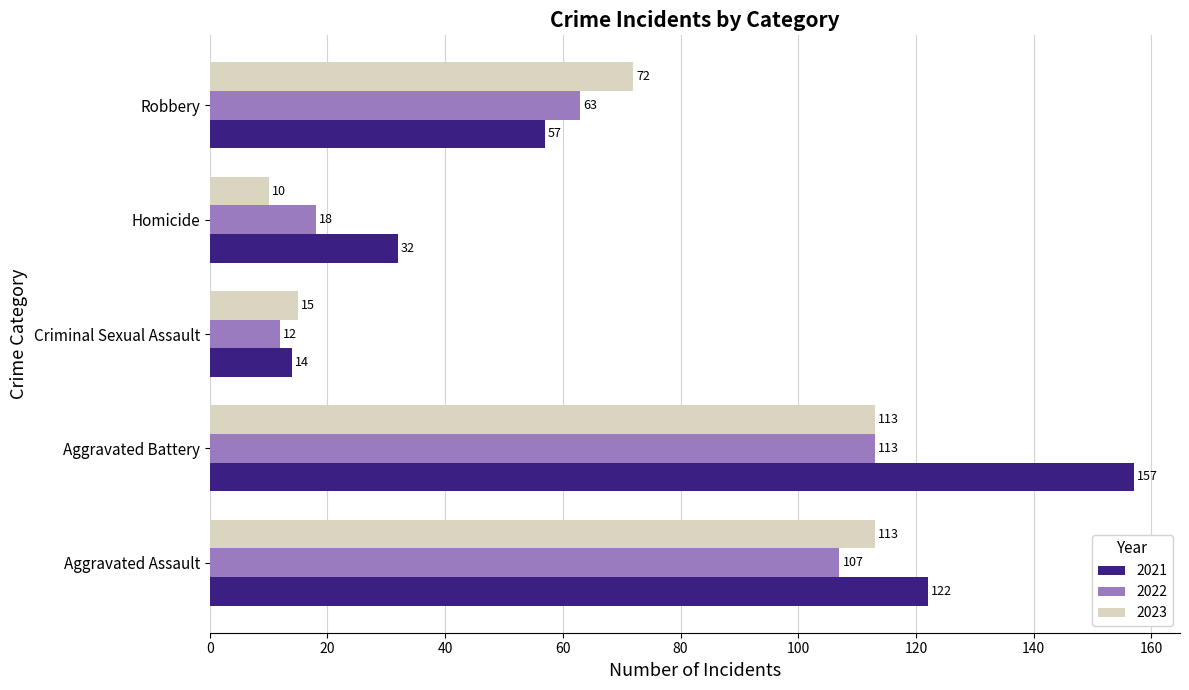

Rank the categories by 2021 value from lowest to highest.

Criminal Sexual Assault, Homicide, Robbery, Aggravated Assault, Aggravated Battery